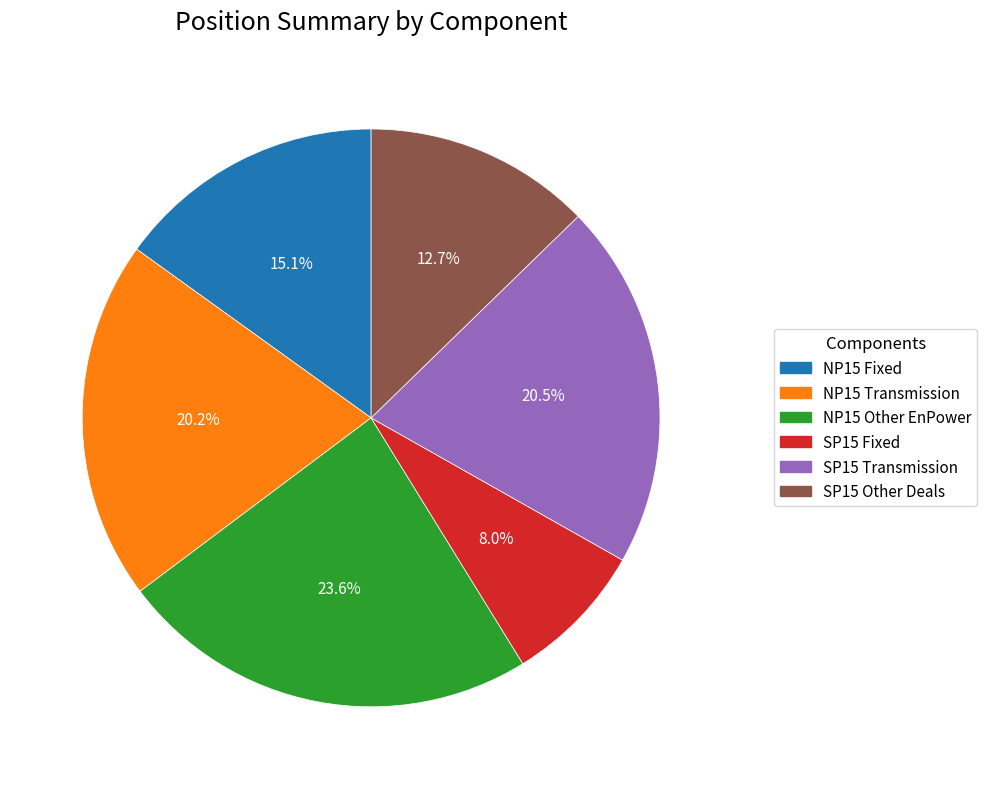

True or false: SP15 Fixed accounts for 15% of the total.

False